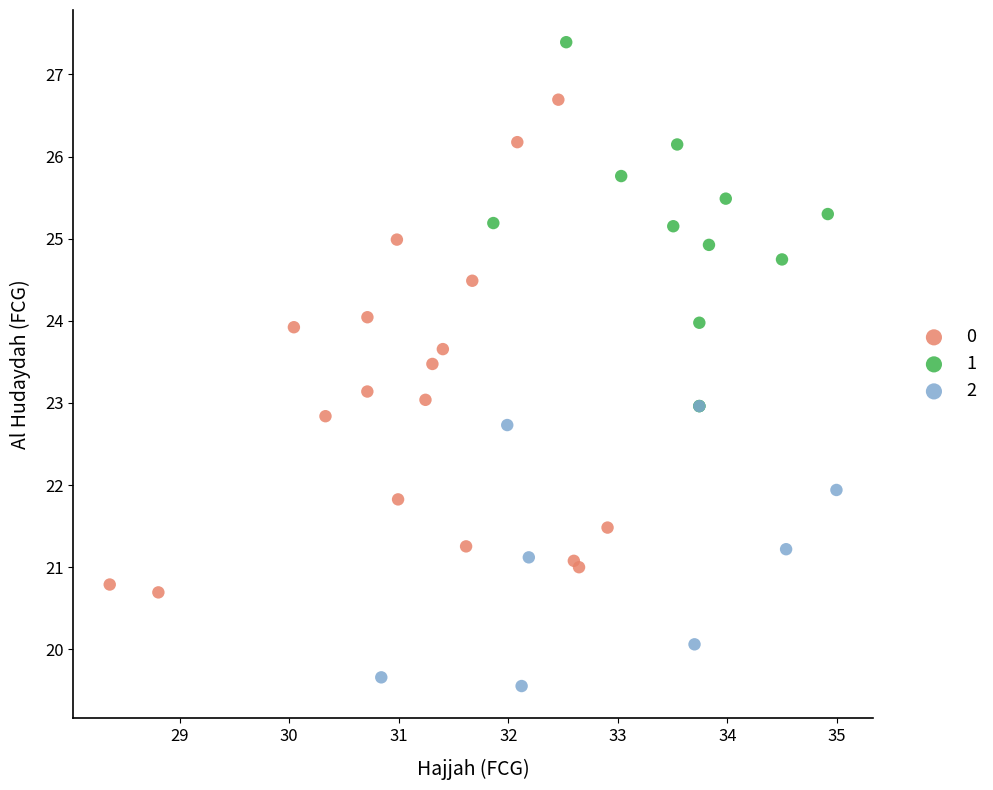

Which series has the largest Y range (max minus min)?

0